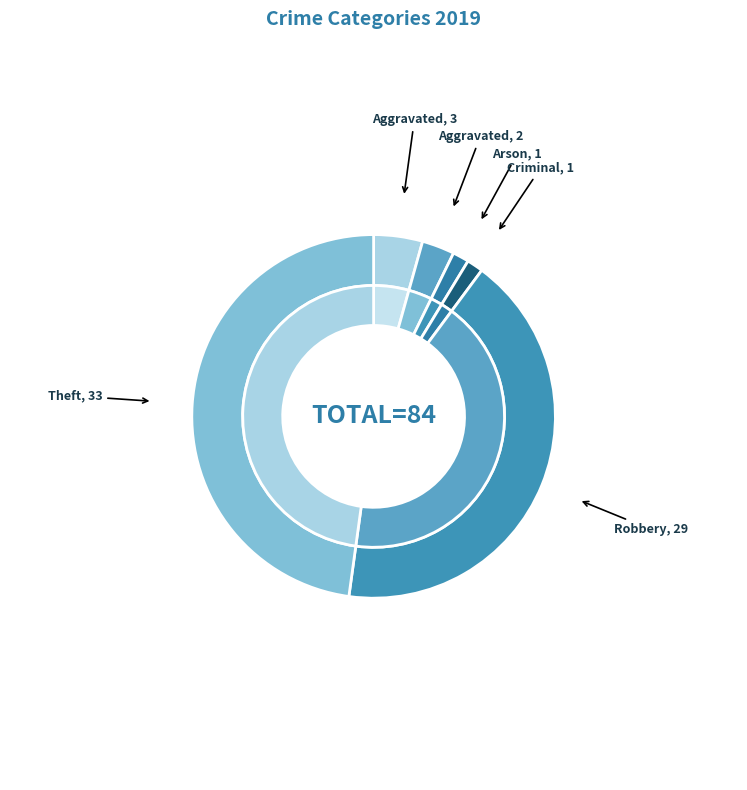

Does Theft account for over 50% of the chart?

No